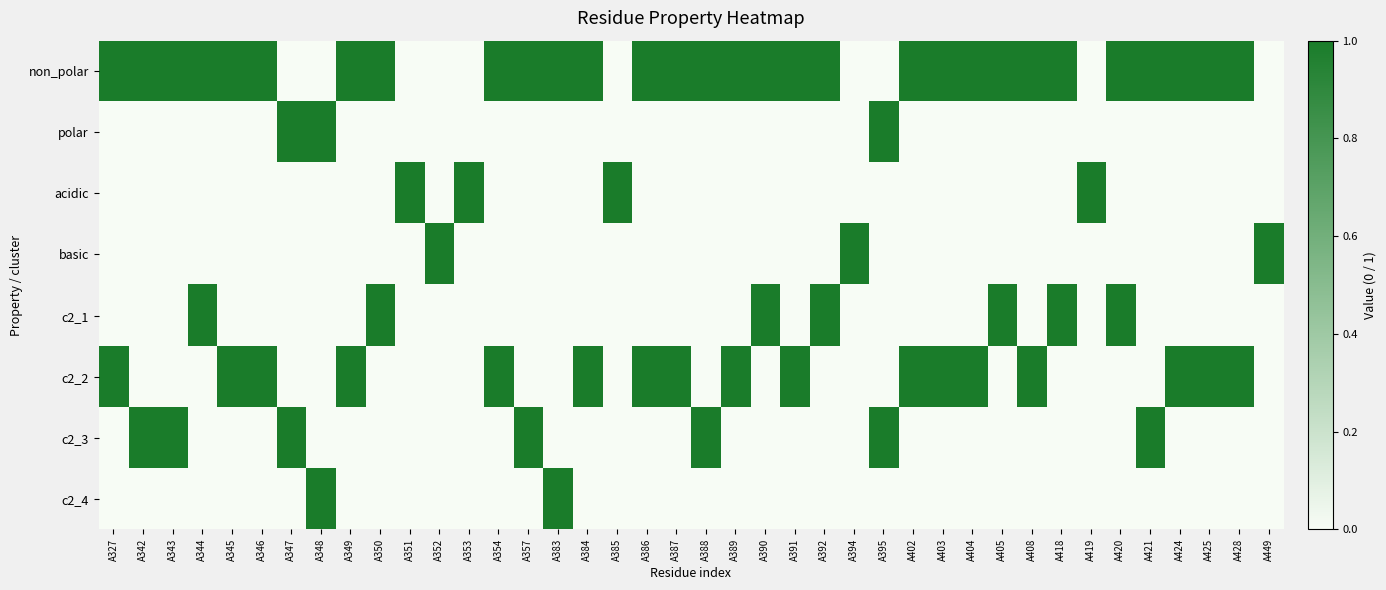

Between A420 and A344, which is larger?

A420